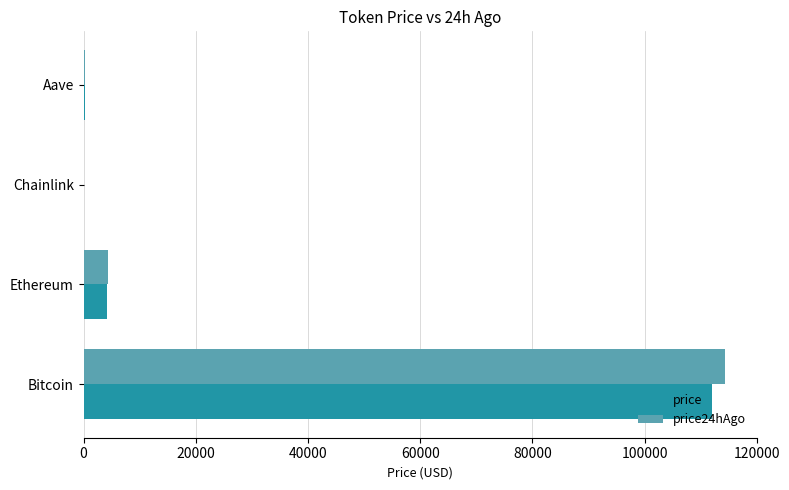

Where is price nearest to the value 56040?

Ethereum